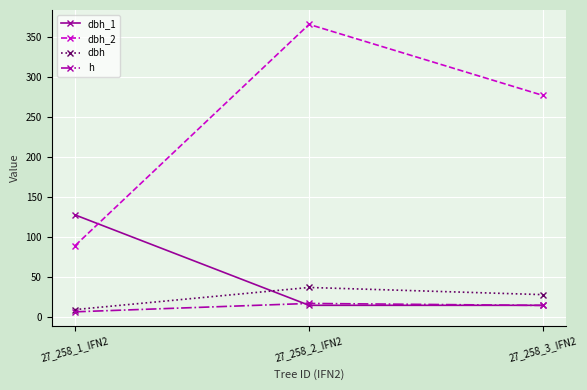

At how many categories does at least one series exceed 138?

2